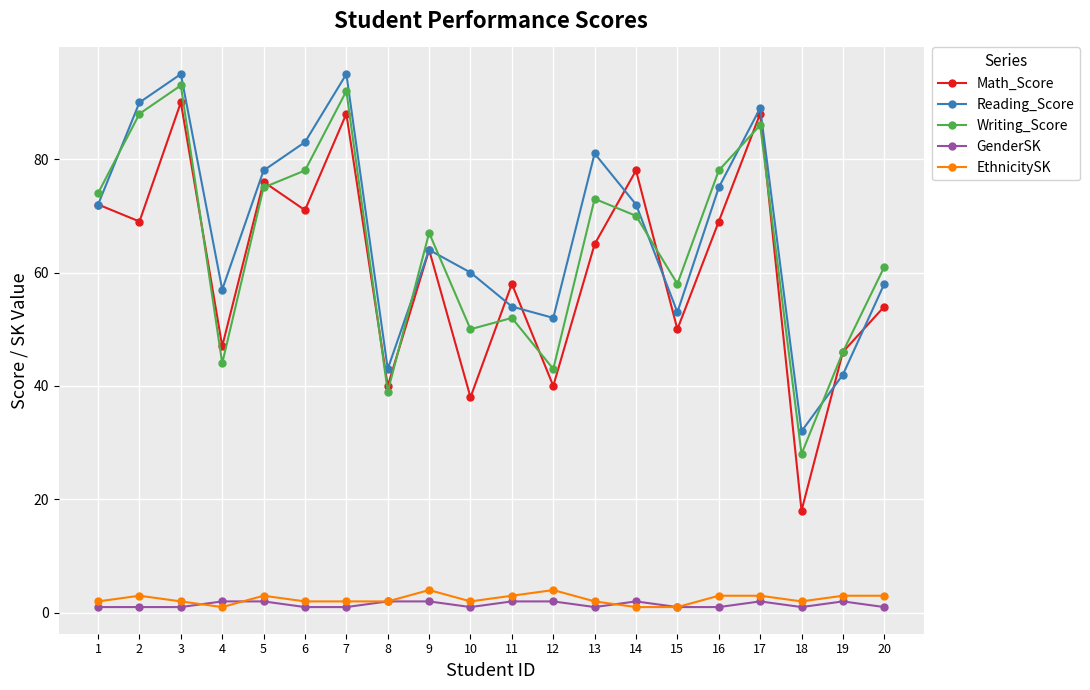

What is the highest value of the Writing_Score series?

93